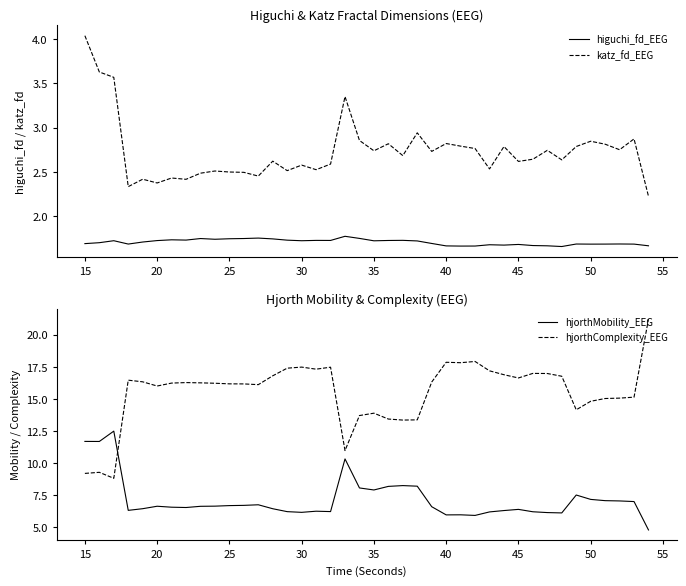

The value of hjorthMobility_EEG at 15 is 3.7. True or false?

False